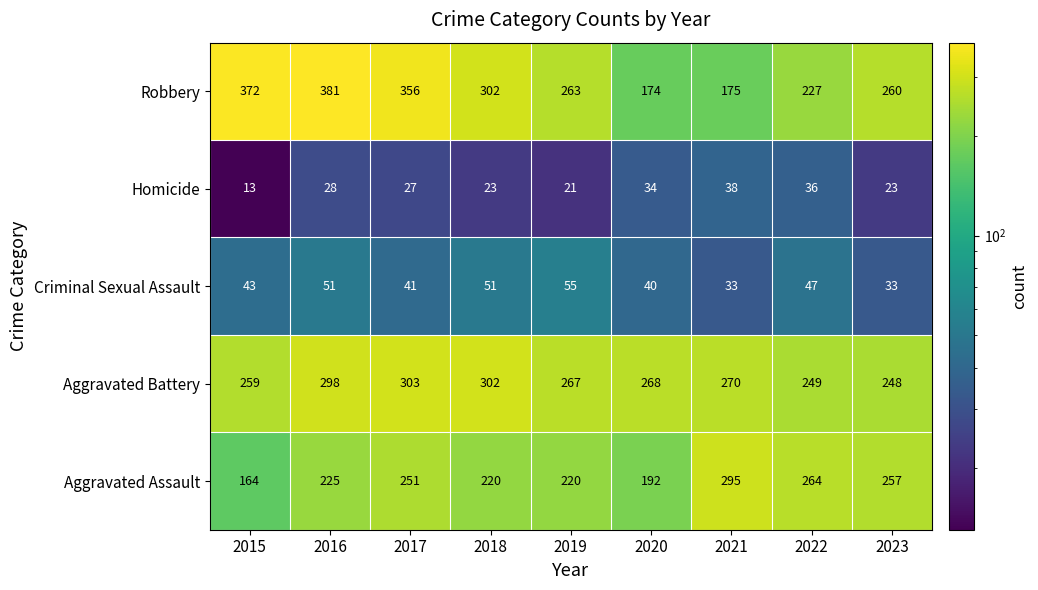

The Criminal Sexual Assault series shows 51 at 2016. True or false?

True